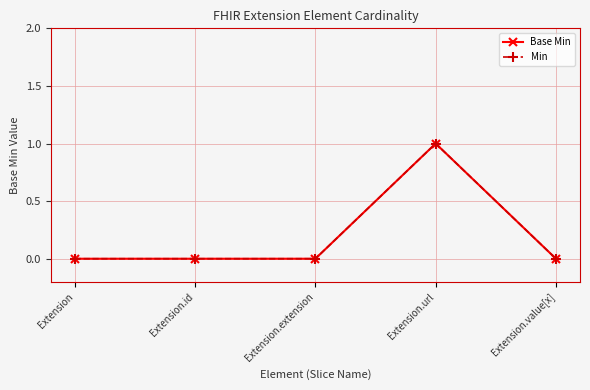

Does the chart have visible grid lines?

Yes